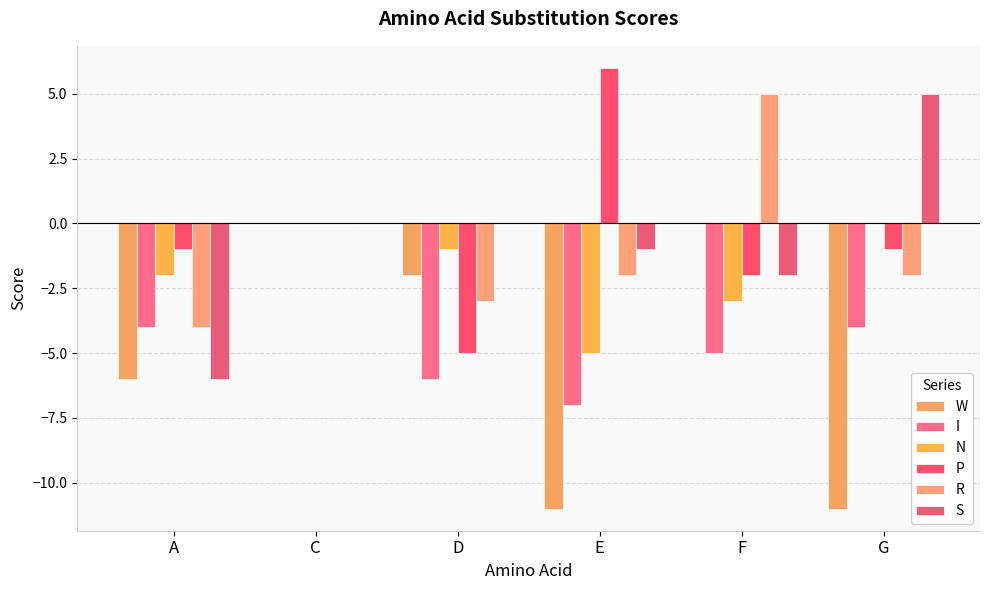

Are the bars grouped side by side (vs. stacked)?

Yes